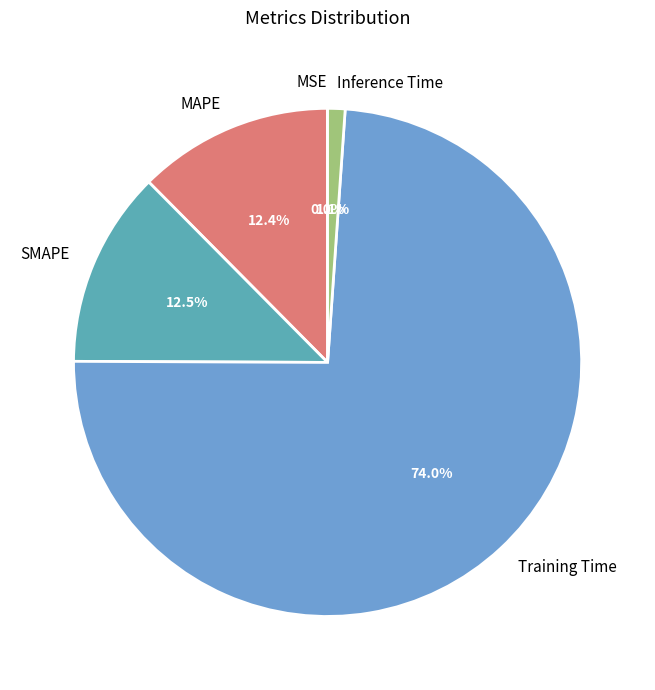

What percentage is the MAPE slice, to the nearest percent?

12%